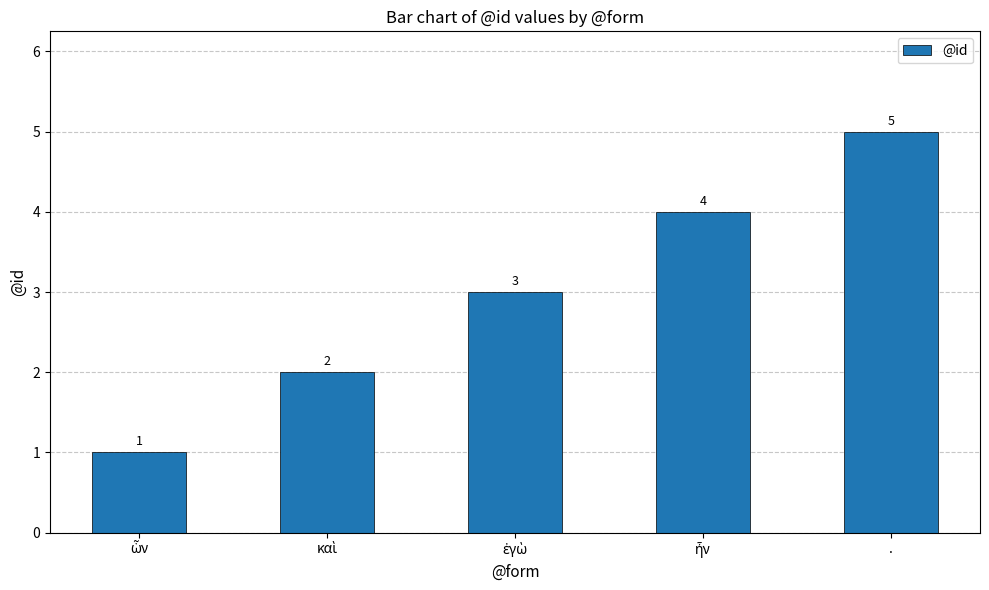

What is the minimum value shown in the chart?

1